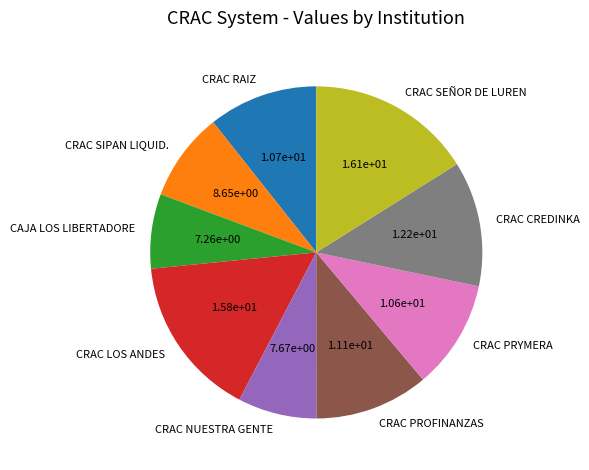

Is CRAC LOS ANDES the majority of the pie?

No